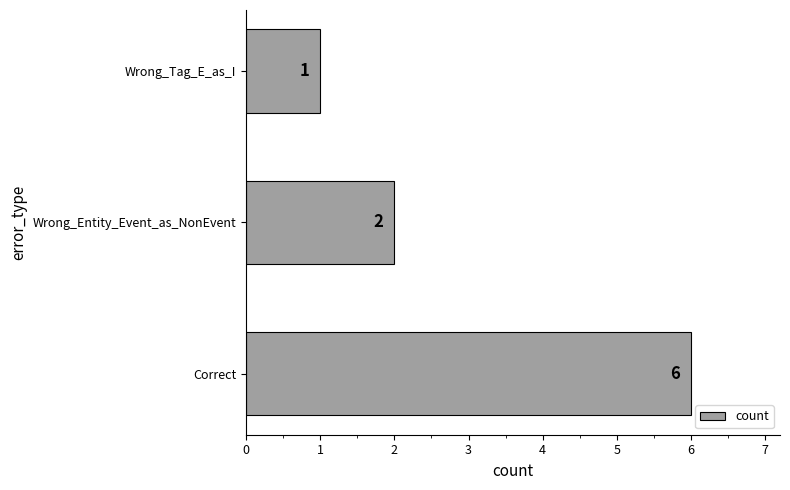

Rank the categories by value from highest to lowest.

Correct, Wrong_Entity_Event_as_NonEvent, Wrong_Tag_E_as_I